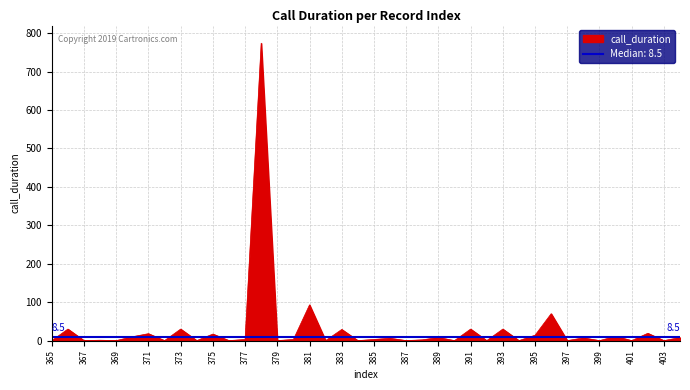

Reading left to right, extract all data points from this chart.

0	30	0	1	0	10	18	0	30	0	17	0	3	774	0	3	93	0	29	0	3	6	0	2	8	0	30	0	30	0	14	70	0	7	0	11	0	19	0	8